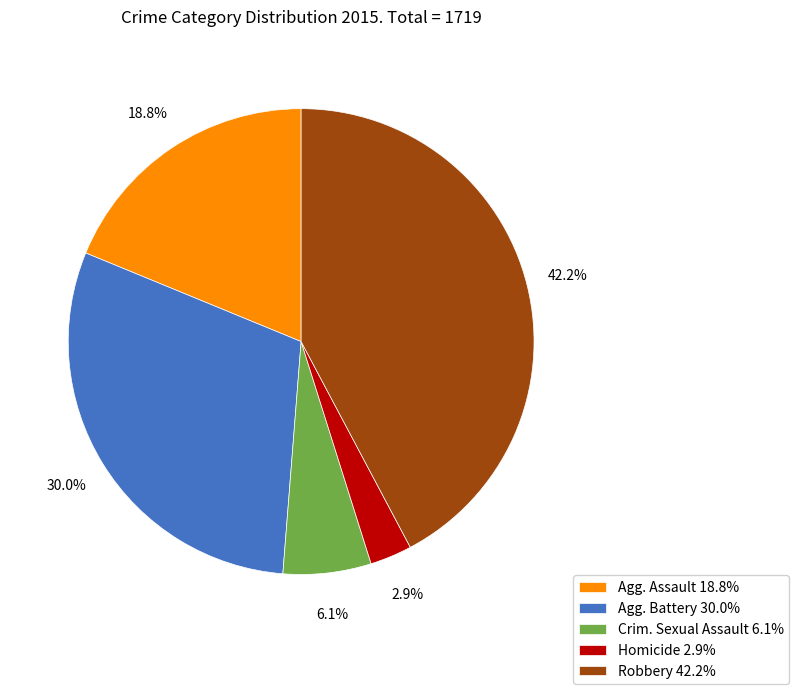

Do Agg. Assault 18.8% and Agg. Battery 30.0% together represent more than half of the pie?

No